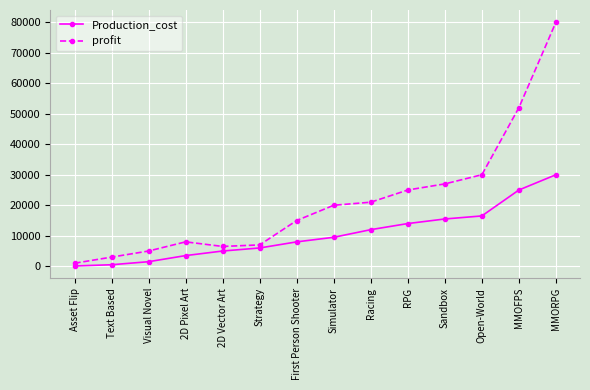

Reading left to right, extract all data points from this chart.

Production_cost: Asset Flip=100	Text Based=500	Visual Novel=1500	2D Pixel Art=3500	2D Vector Art=5000	Strategy=6000	First Person Shooter=8000	Simulator=9500	Racing=12000	RPG=14000	Sandbox=15500	Open-World=16500	MMOFPS=25000	MMORPG=30000
profit: Asset Flip=1000	Text Based=3000	Visual Novel=5000	2D Pixel Art=8000	2D Vector Art=6500	Strategy=7000	First Person Shooter=15000	Simulator=20000	Racing=21000	RPG=25000	Sandbox=27000	Open-World=30000	MMOFPS=52000	MMORPG=80000